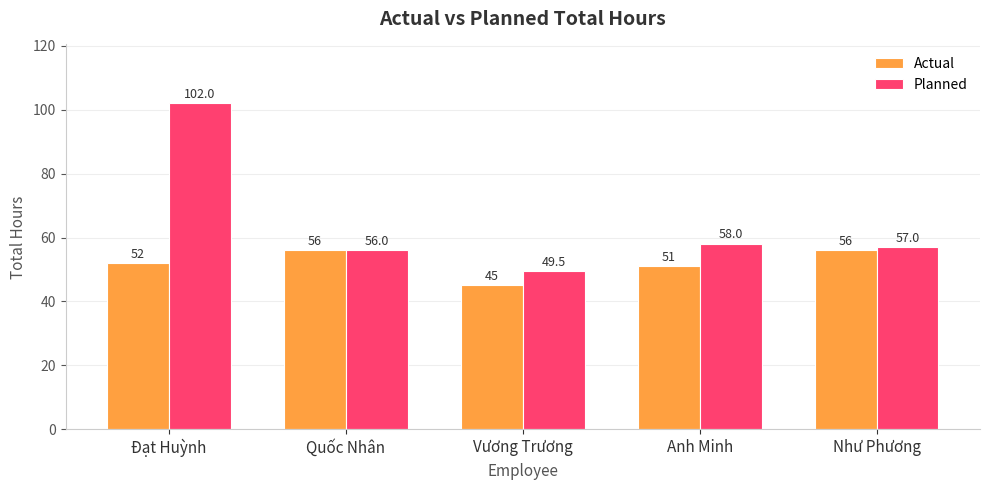

How many bars are there in total?

10